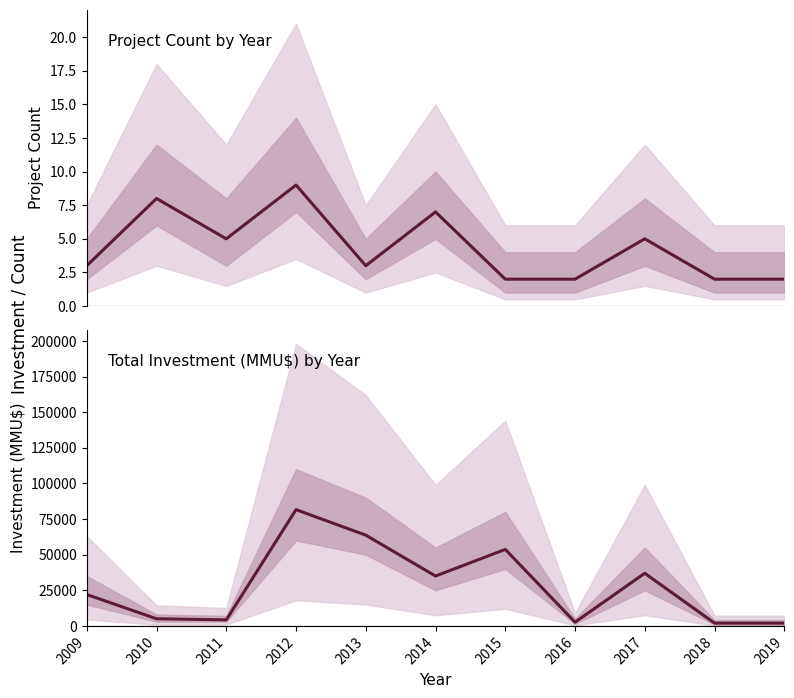

True or false: Investment (MMU$) has a value of 35000 at 2014.

True